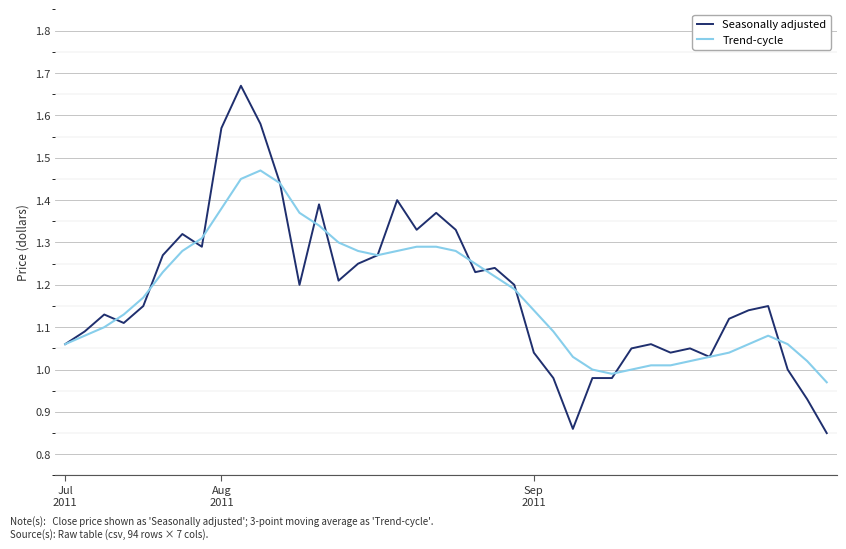

List the series in order of their peak value, highest first.

Seasonally adjusted, Trend-cycle